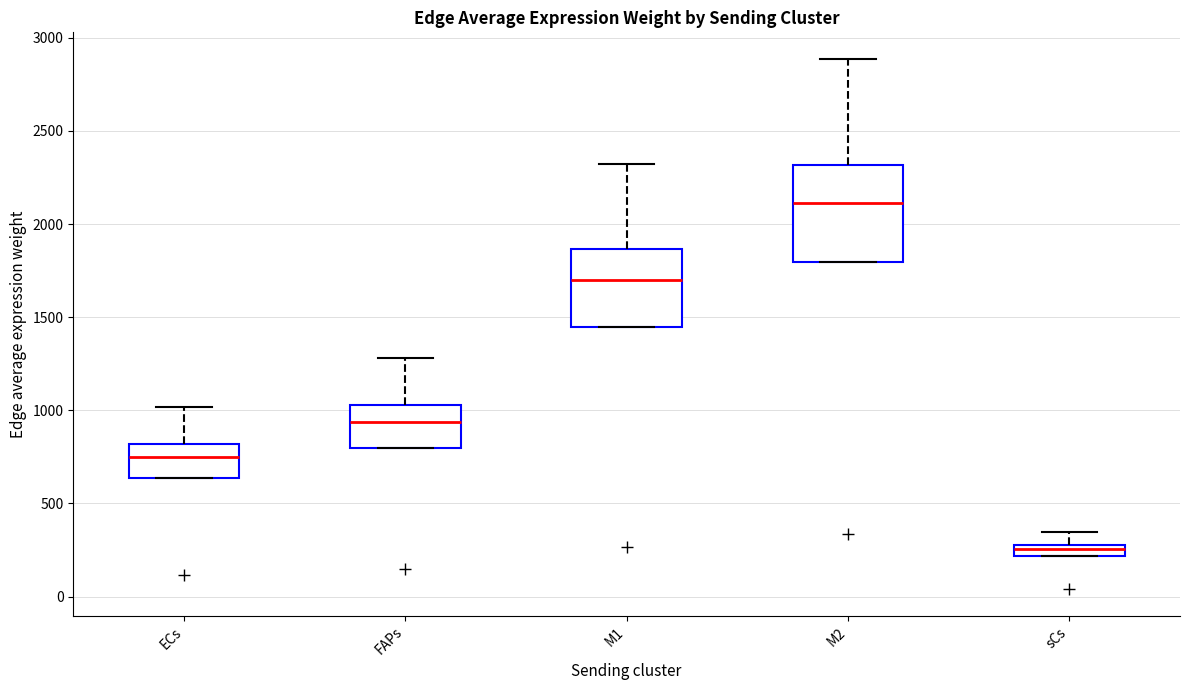

Where is the lower edge of the box for M1 on the y-axis? The values are not printed on the chart, so give them approximately, as read against the axis.

1450